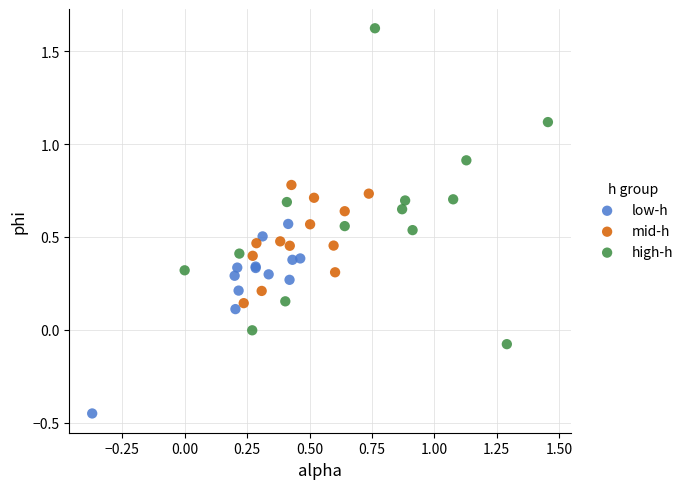

Which series has the largest Y range (max minus min)?

high-h